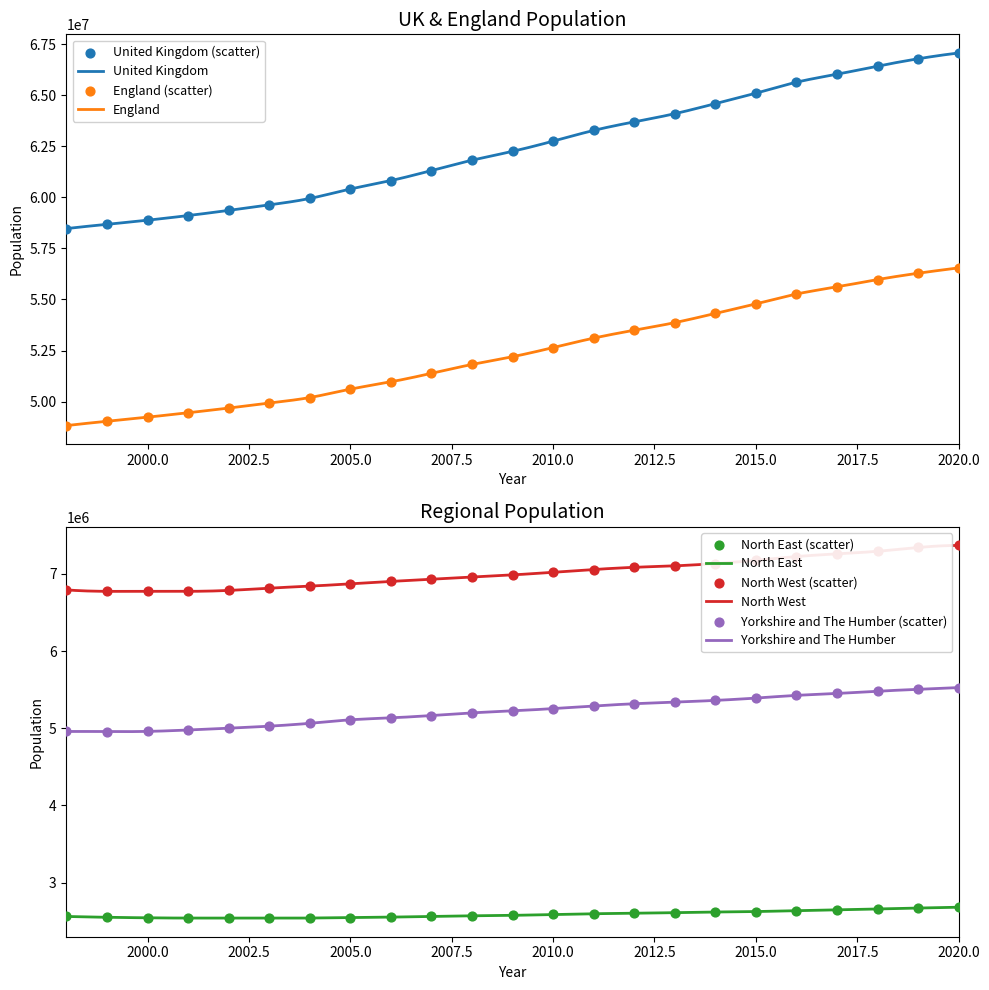

True or false: England and United Kingdom intersect in this chart.

False